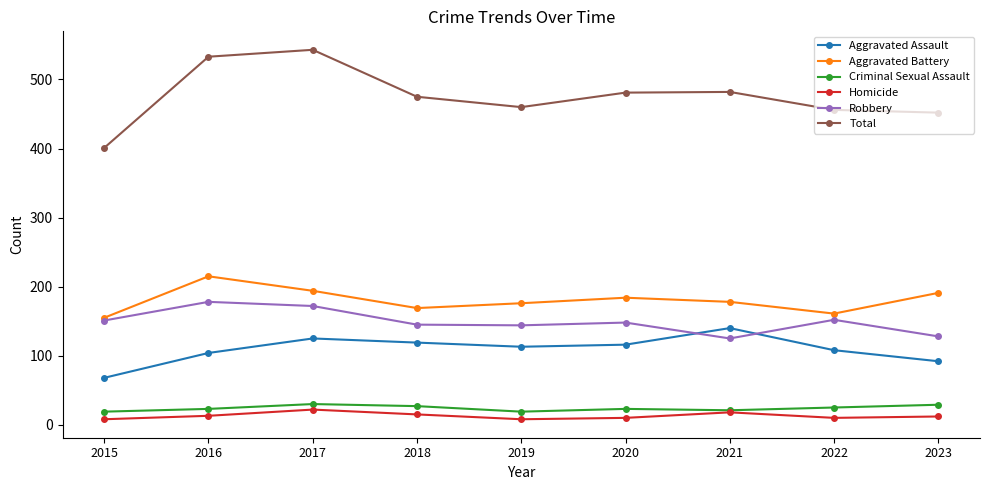

What is the difference between the maximum and second lowest values in the Homicide series?

14